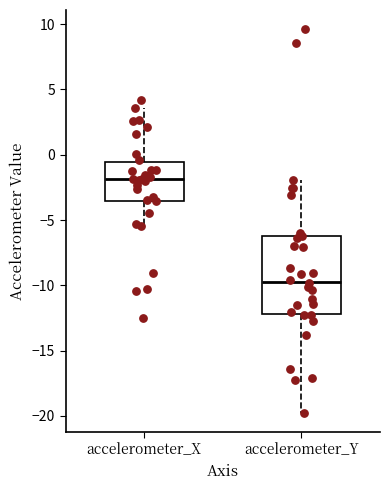

Reading left to right, read every box against the y-axis: the position of its median line, the range the box covers, and the ends of its whiskers. The values are not printed on the chart, so give them approximately, as read against the axis.

accelerometer_X: median -2.0, box -3.5 to -0.5, whiskers -5.5 to 3.5
accelerometer_Y: median -9.5, box -12.0 to -6.5, whiskers -19.5 to -2.0